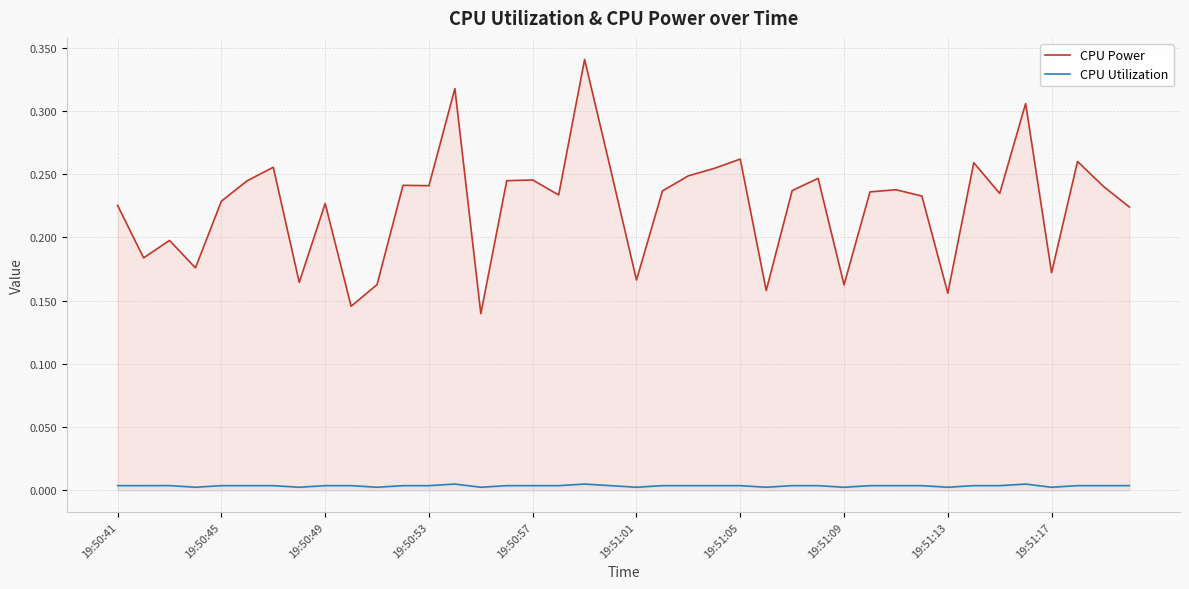

Which series has the largest total across all categories?

CPU Power